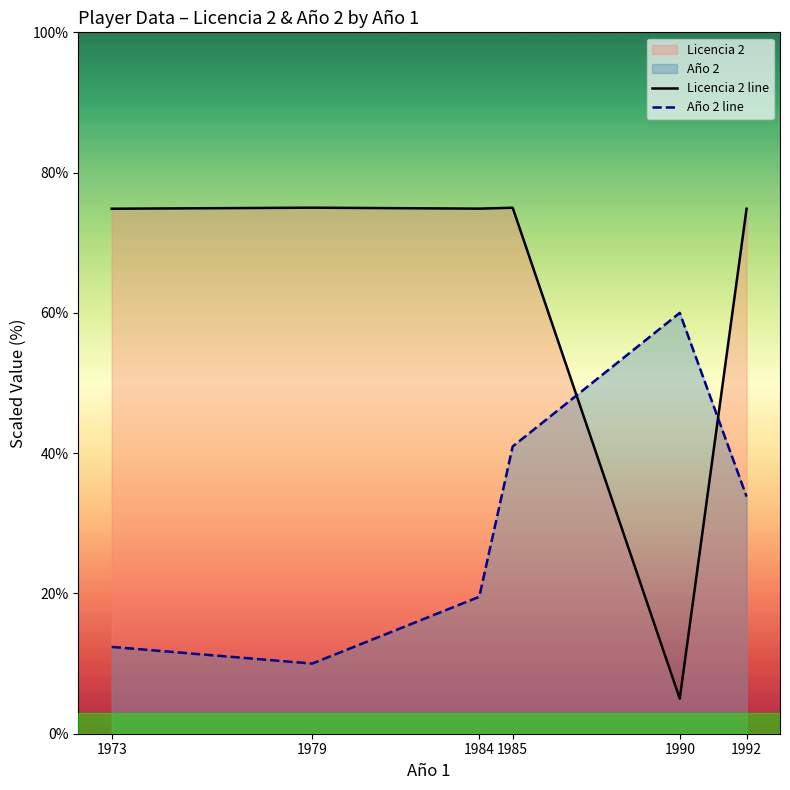

What is the spread (max minus min) of values at 1984?

55.3